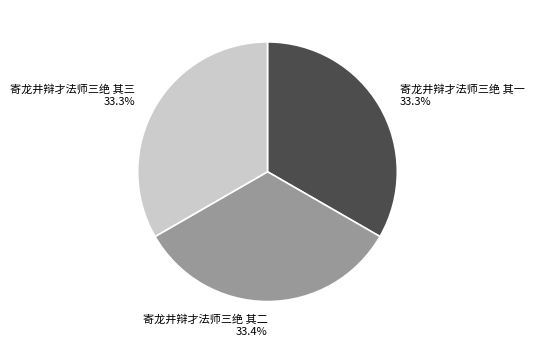

Is there a majority slice in this chart?

No